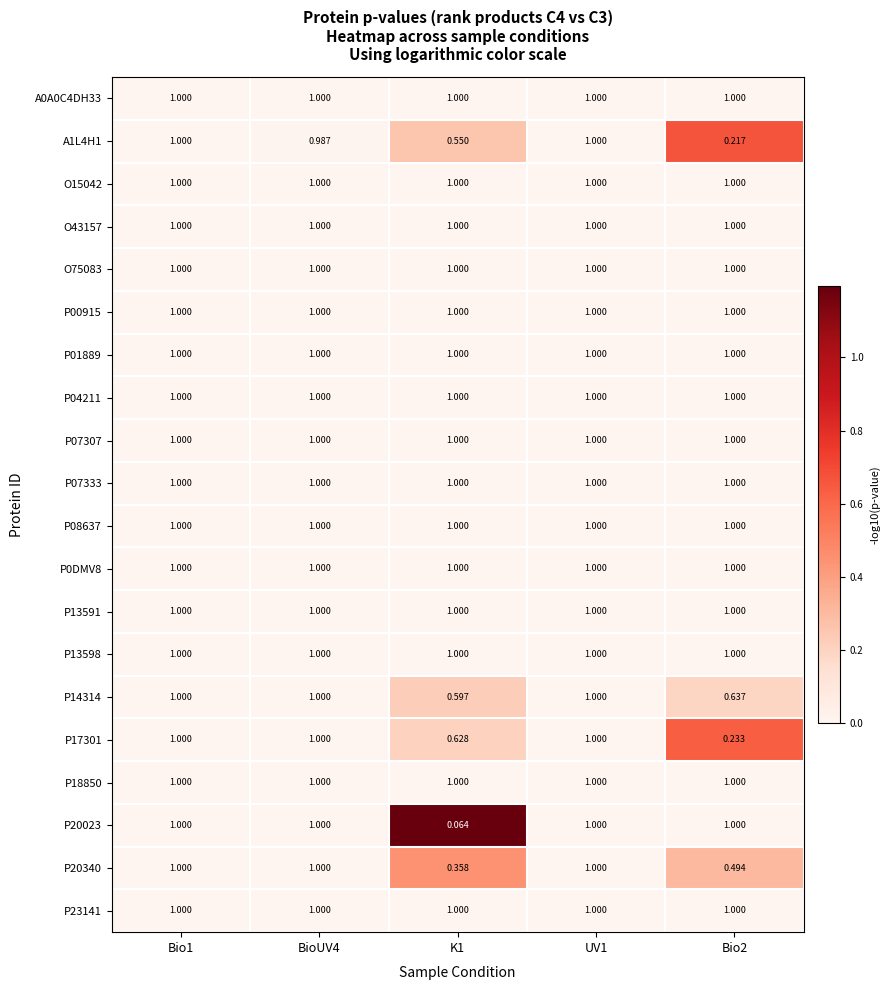

Which has a higher value, Bio2 or Bio1?

Bio2